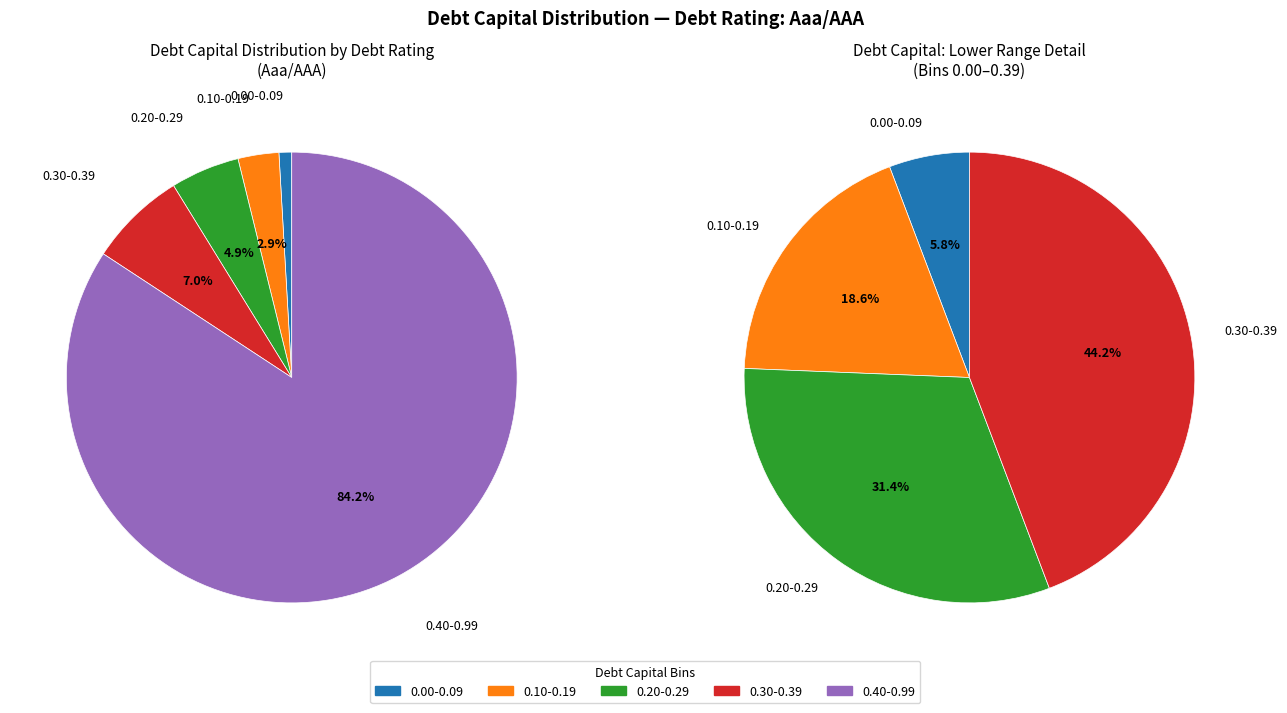

True or false: 15 accounts for 1% of the total.

False